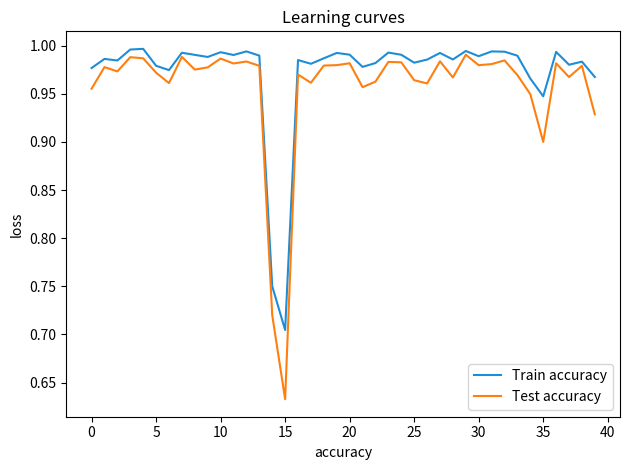

How many lines are shown in the chart?

2